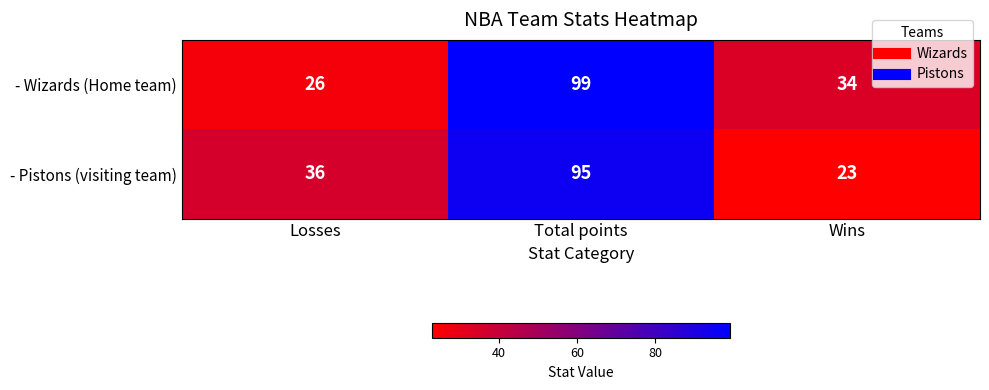

At how many categories does at least one series exceed 52?

1